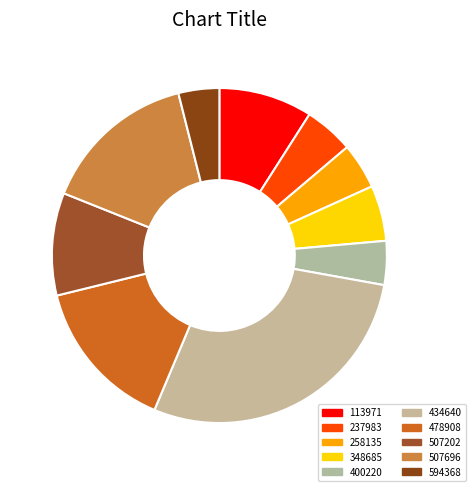

To the nearest percent, what portion does 478908 represent?

13%